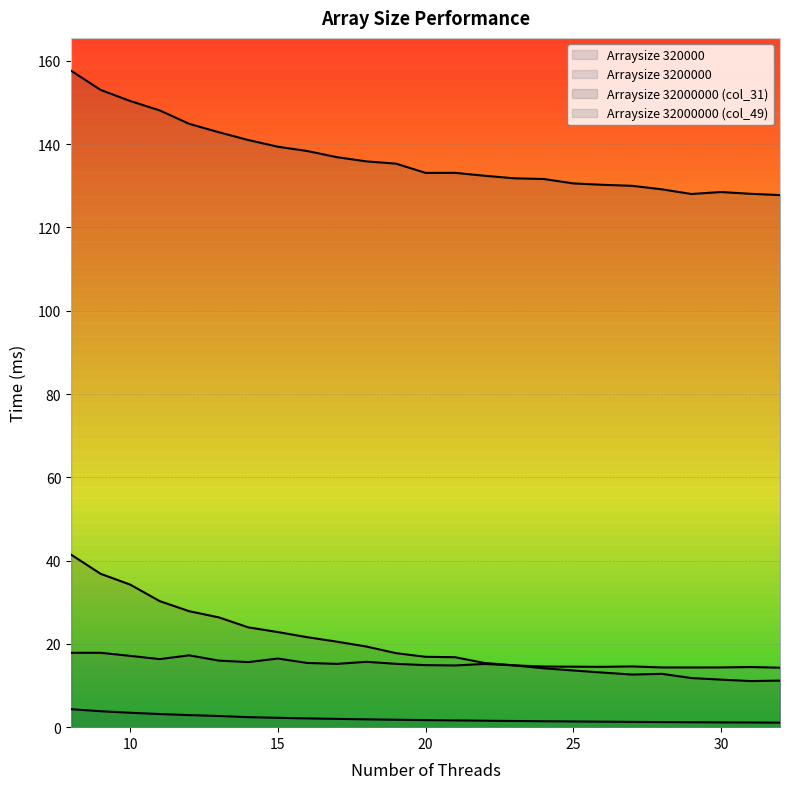

What is the value of the Arraysize 320000 point at the 22nd from the left?

1.2